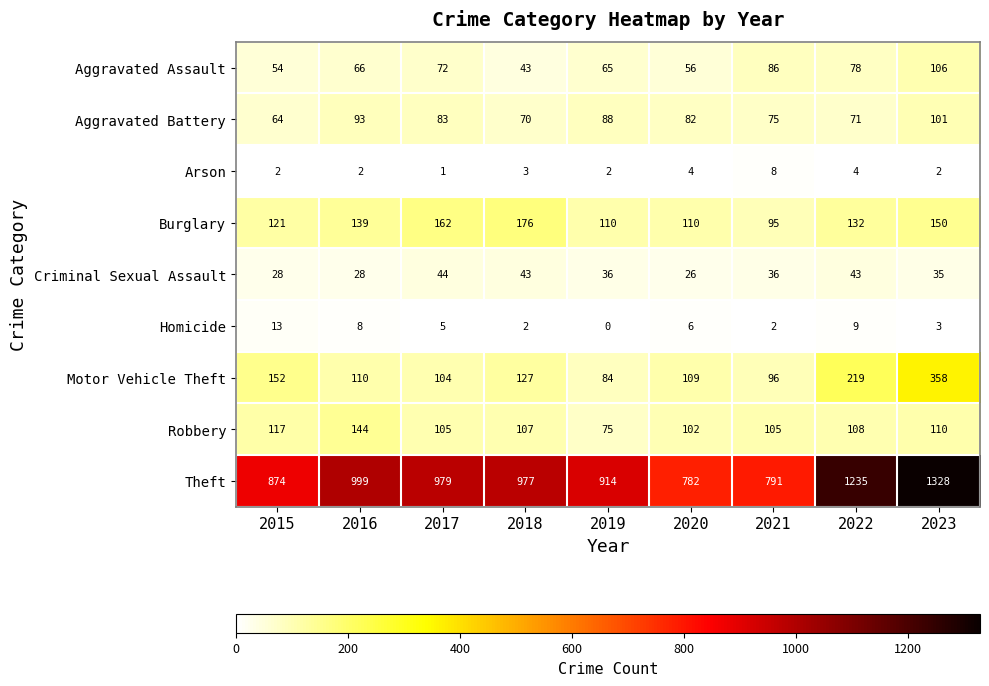

Rank the series by their maximum value, from highest to lowest.

Theft, Motor Vehicle Theft, Burglary, Robbery, Aggravated Assault, Aggravated Battery, Criminal Sexual Assault, Homicide, Arson